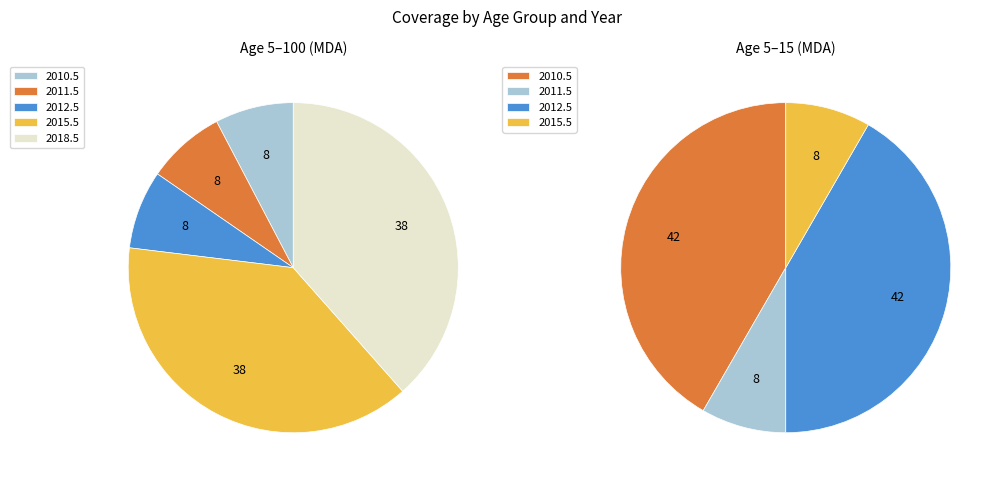

Which slice is the largest?

2015.5